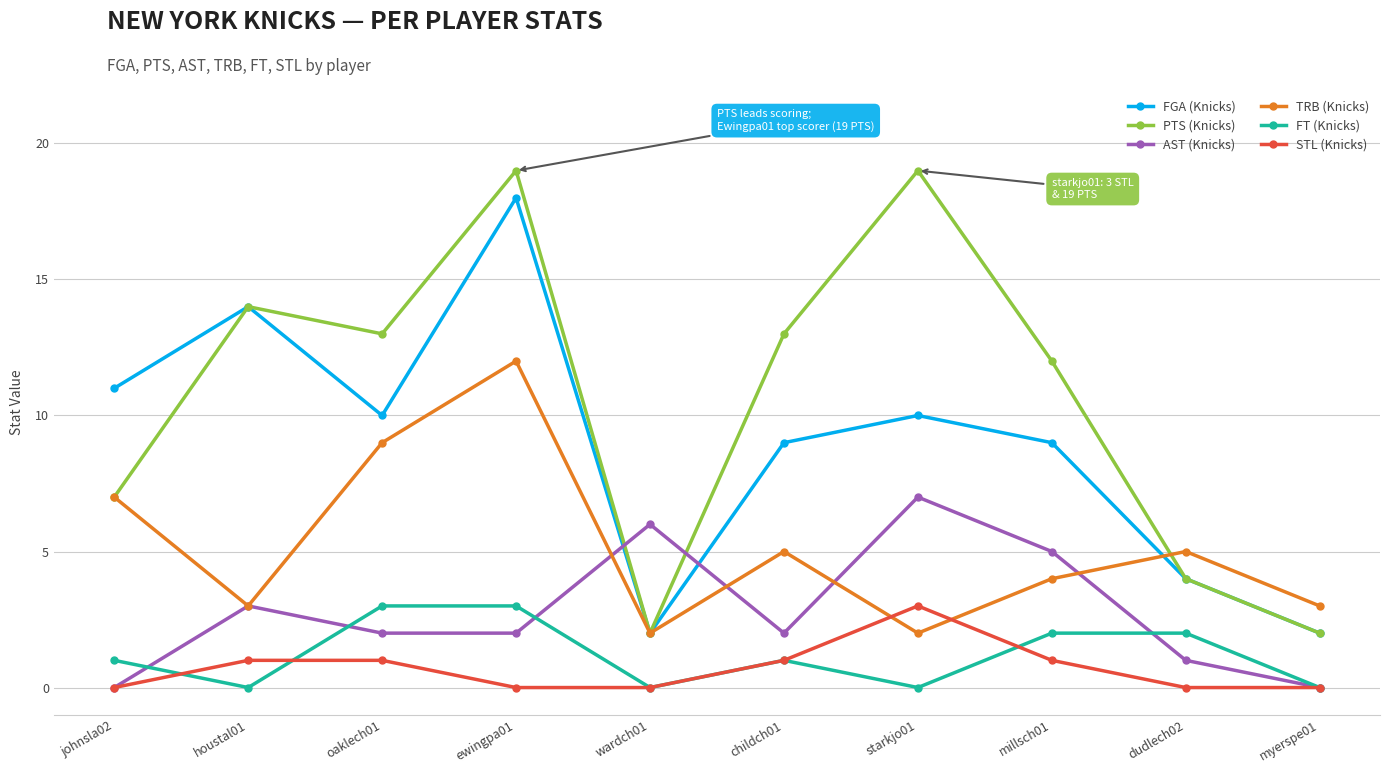

The PTS (Knicks) series shows 6 at millsch01. True or false?

False